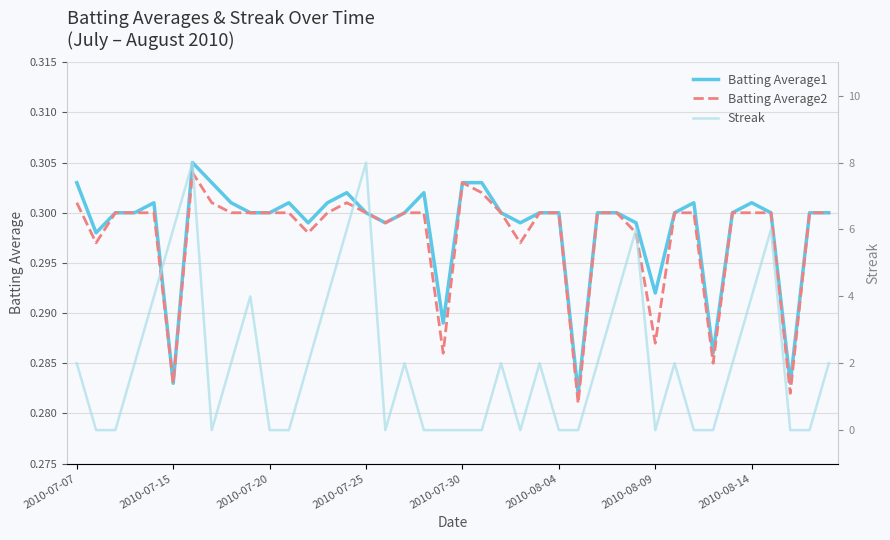

What are all the series names shown in the legend?

Batting Average1, Batting Average2, Streak